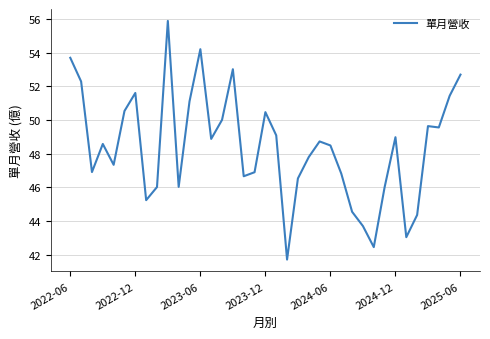

How many distinct data groups are displayed?

1